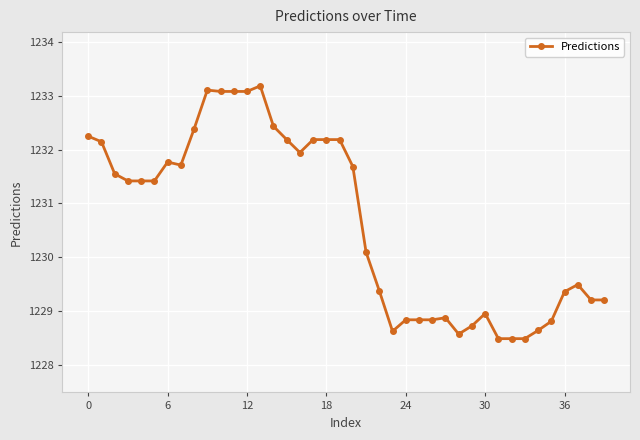

What is the smallest value displayed?

1228.5